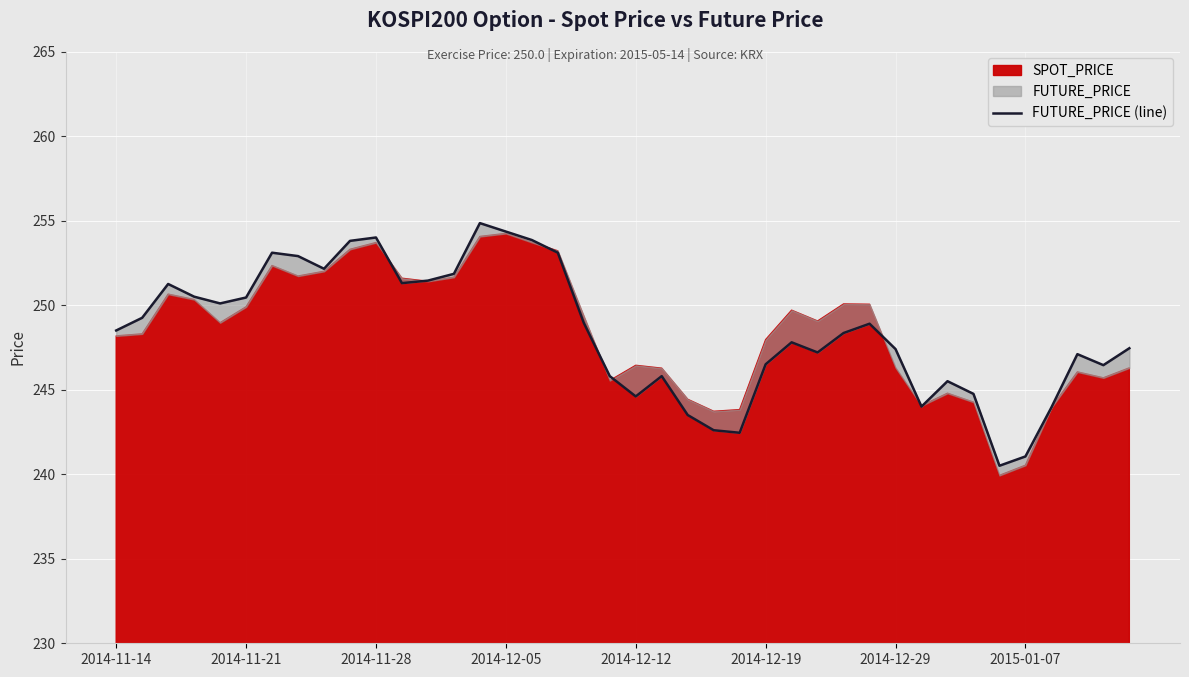

How many points are lower than both their immediate neighbors (excluding endpoints)?

9